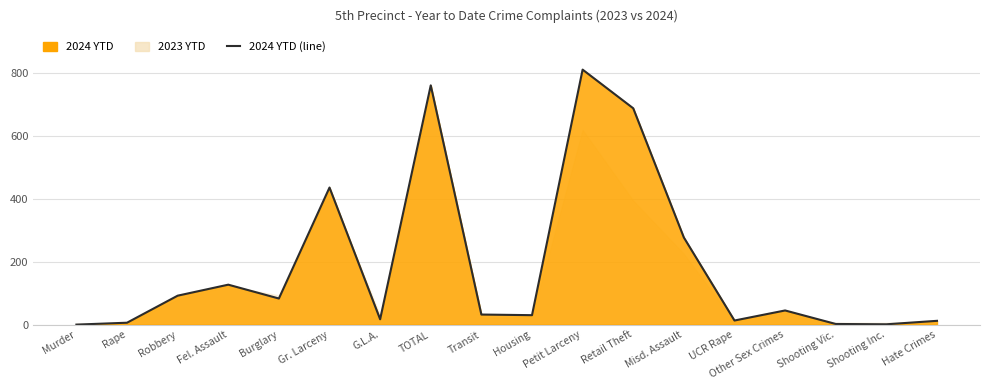

Which label corresponds to the smallest value in the chart?

Murder